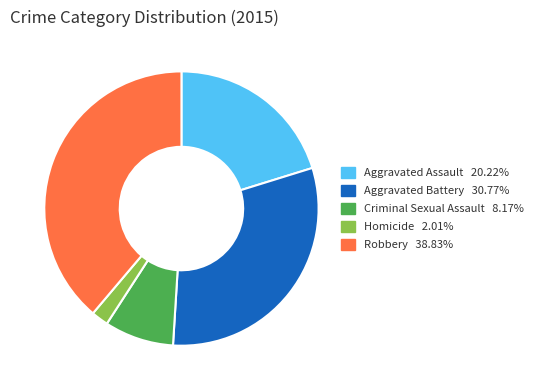

True or false: Aggravated Battery accounts for 38% of the total.

False